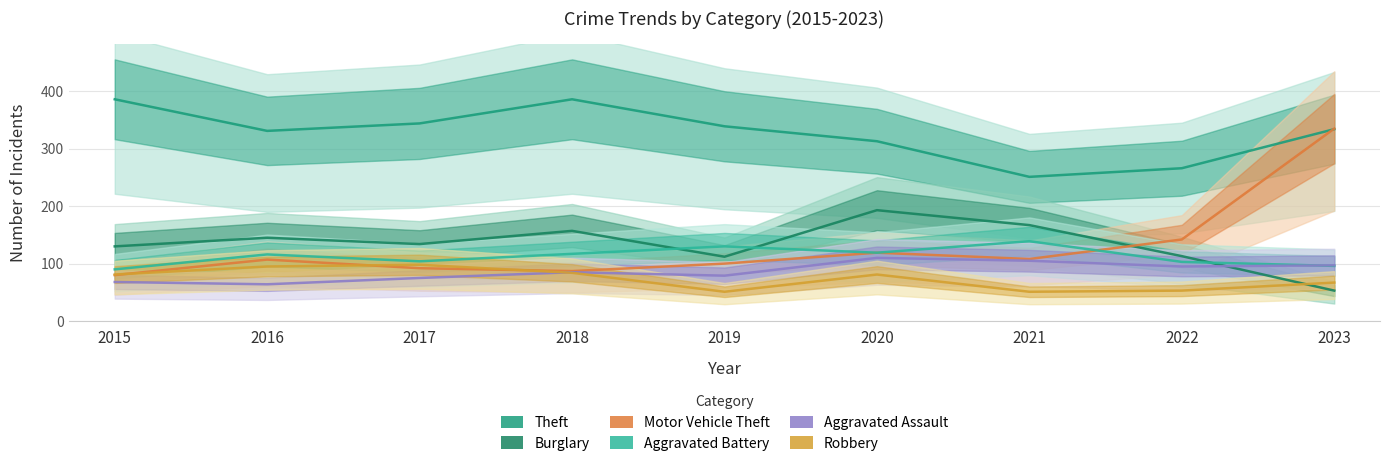

What is the value of the Burglary point at the 5th from the left?

112